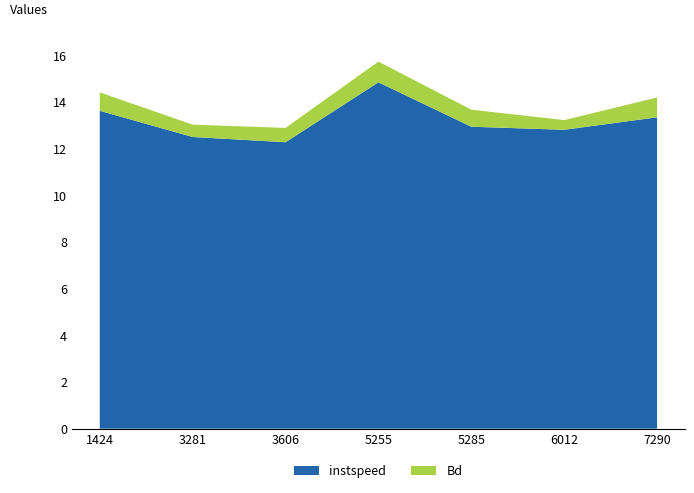

Reading left to right, extract all data points from this chart.

instspeed: 13.6	12.5	12.3	14.8	12.9	12.8	13.3
Bd: 0.8	0.5	0.6	0.9	0.7	0.4	0.8